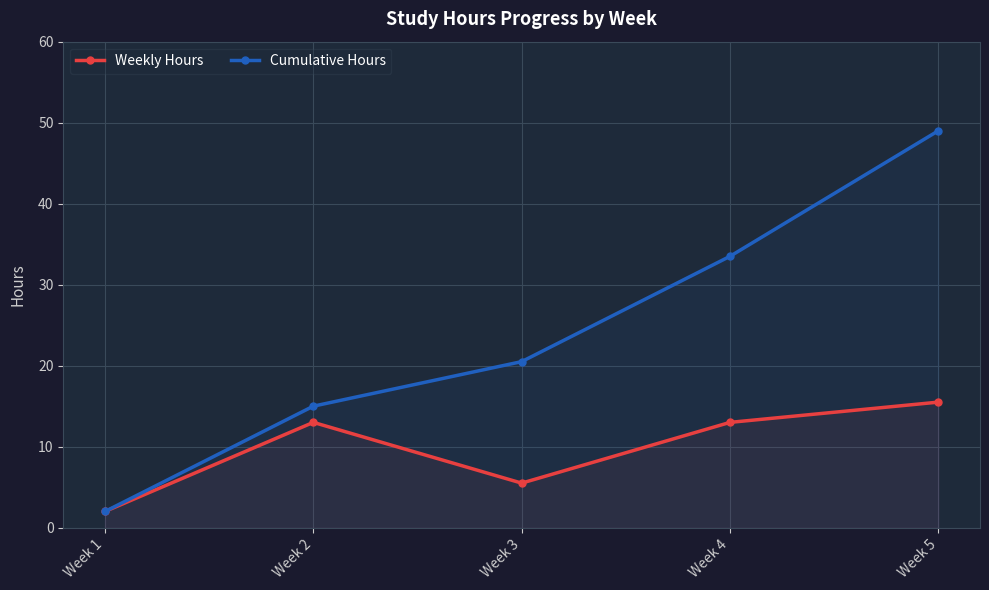

List the series in order of their peak value, lowest first.

Weekly Hours, Cumulative Hours